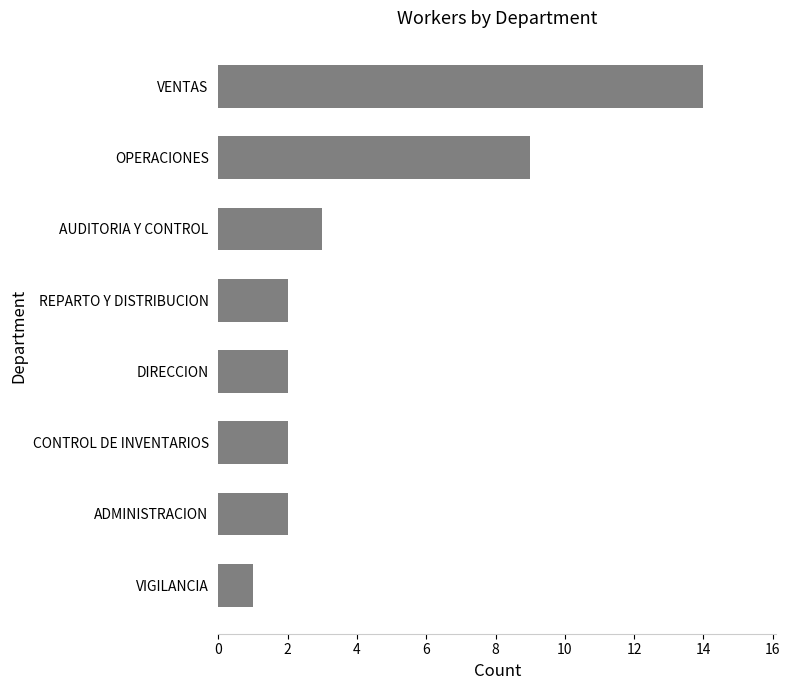

At which label is the value closest to 7?

OPERACIONES